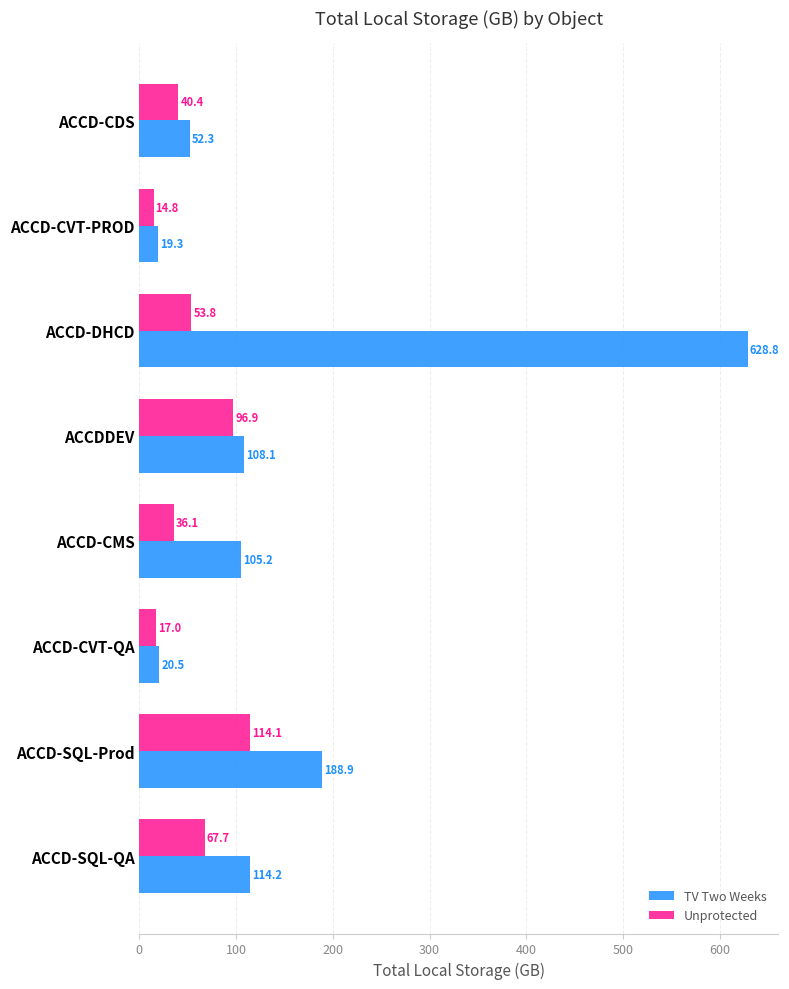

Between ACCD-CVT-PROD and ACCD-DHCD, which series saw the biggest shift?

TV Two Weeks